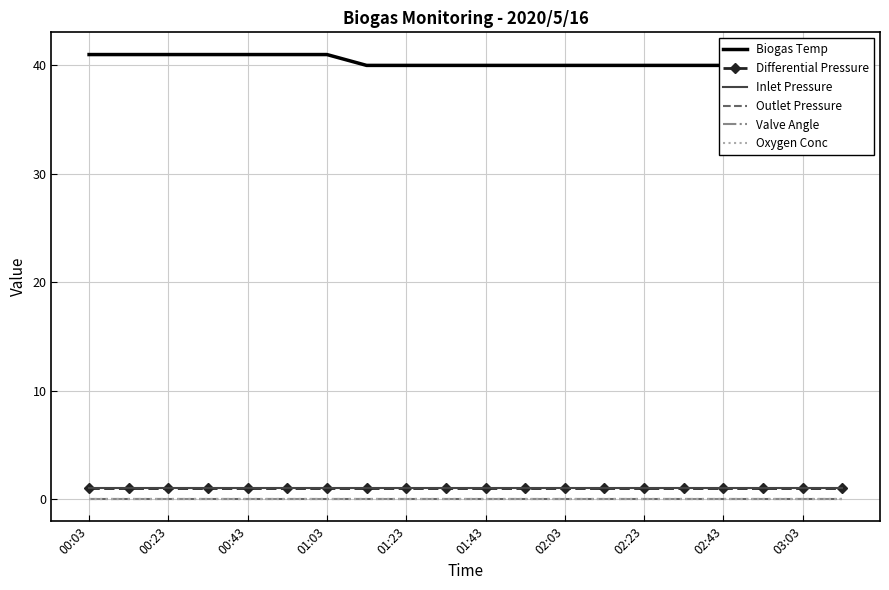

At which label does Outlet Pressure reach its minimum?

00:03